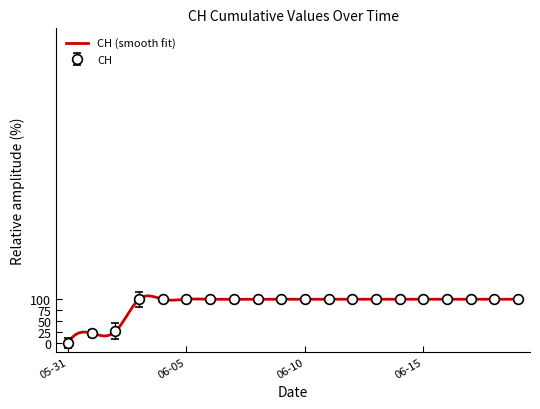

The chart shows a value of 100.0 at 2020-06-16. True or false?

True